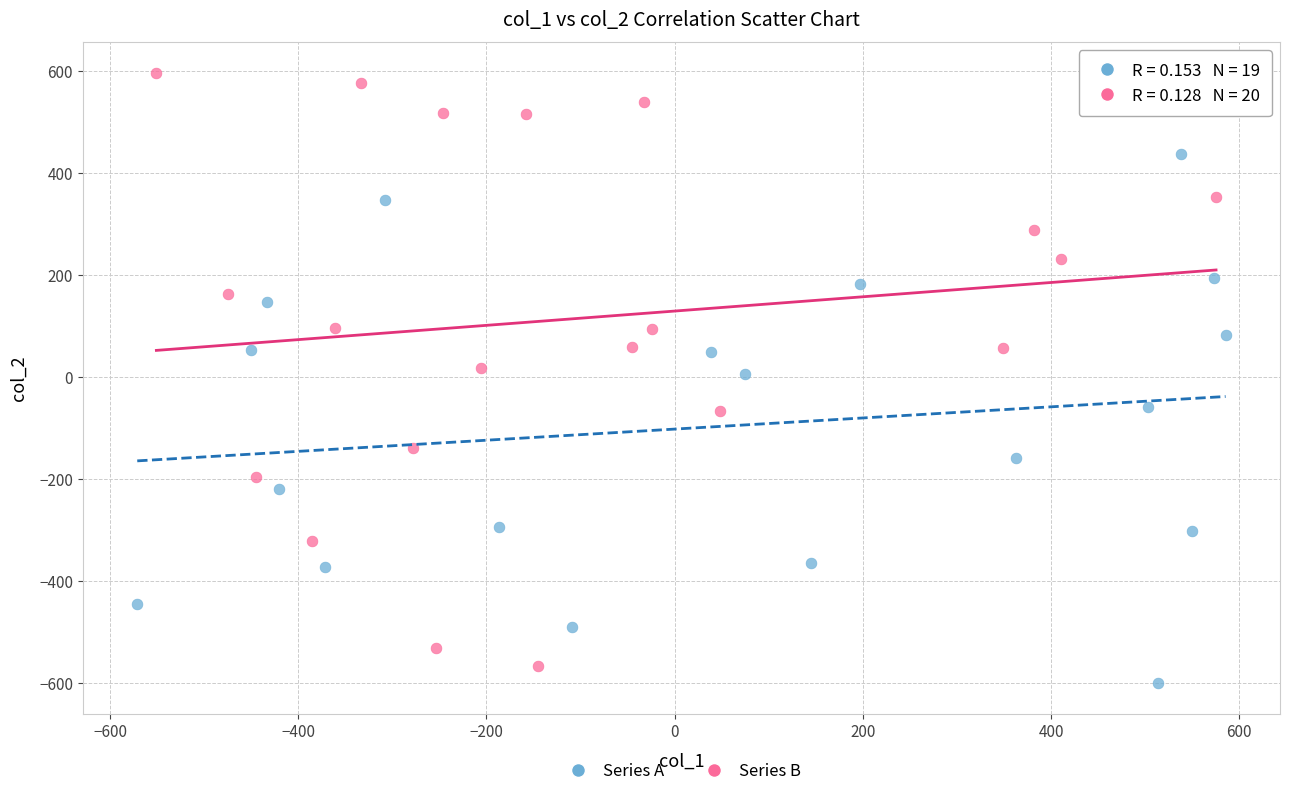

What are all the series names shown in the legend?

Series A, Series B